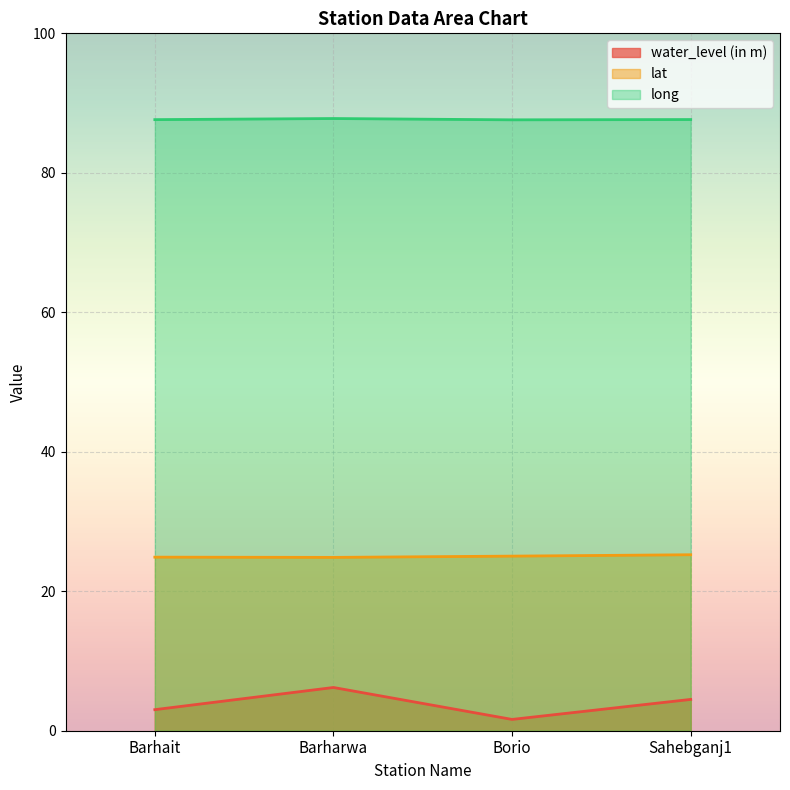

Where does the water_level (in m) series first go above 4?

Barharwa